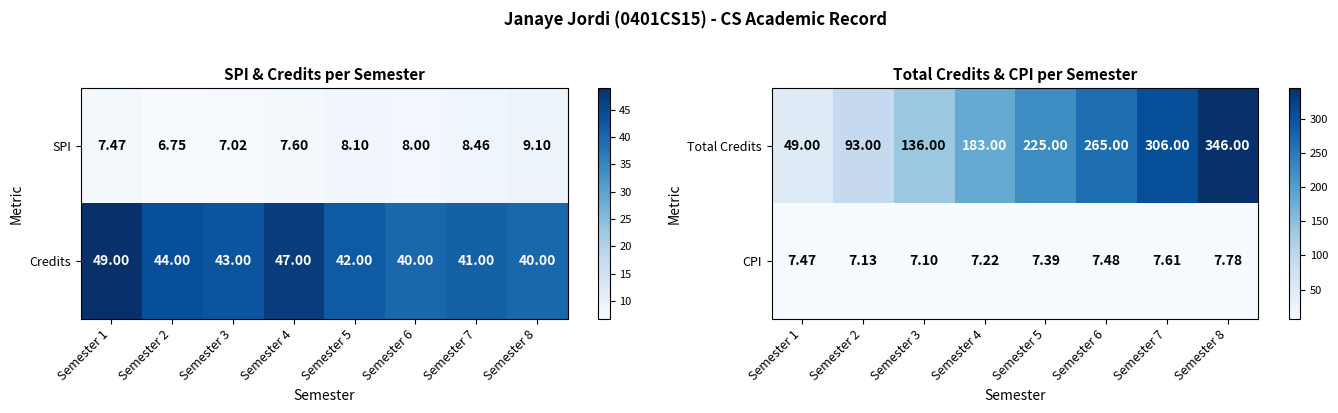

How many distinct data groups are displayed?

2